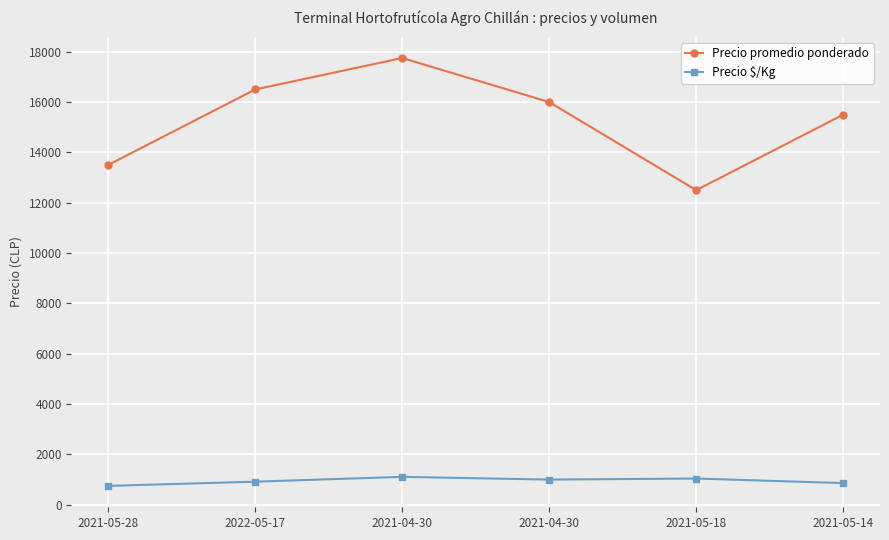

Which series has the largest total across all categories?

Precio promedio ponderado